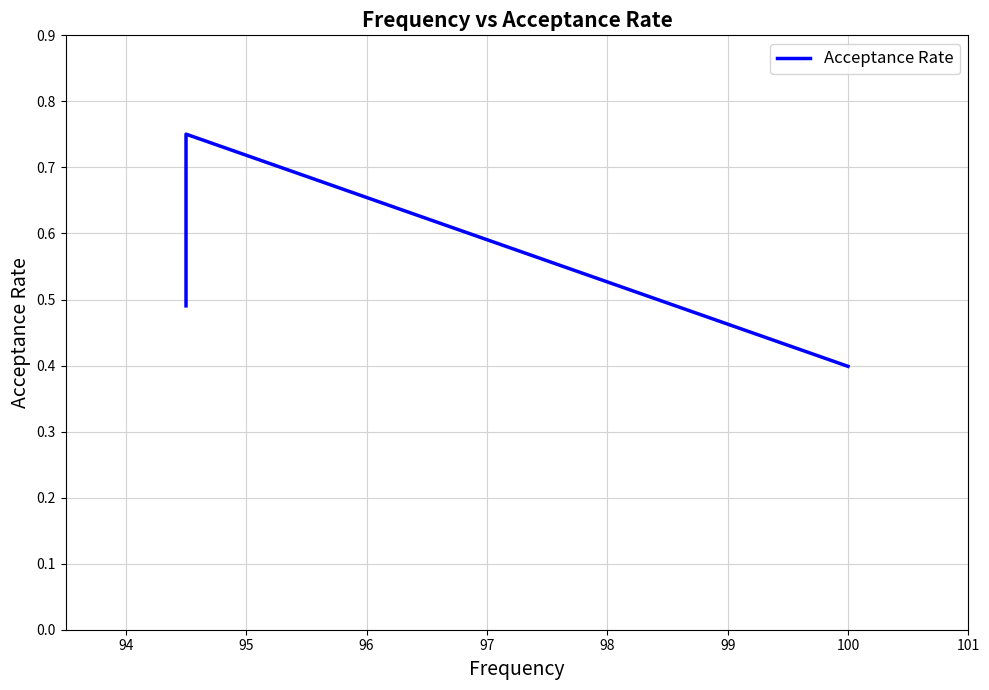

What is the difference between the maximum and second lowest values?

0.3